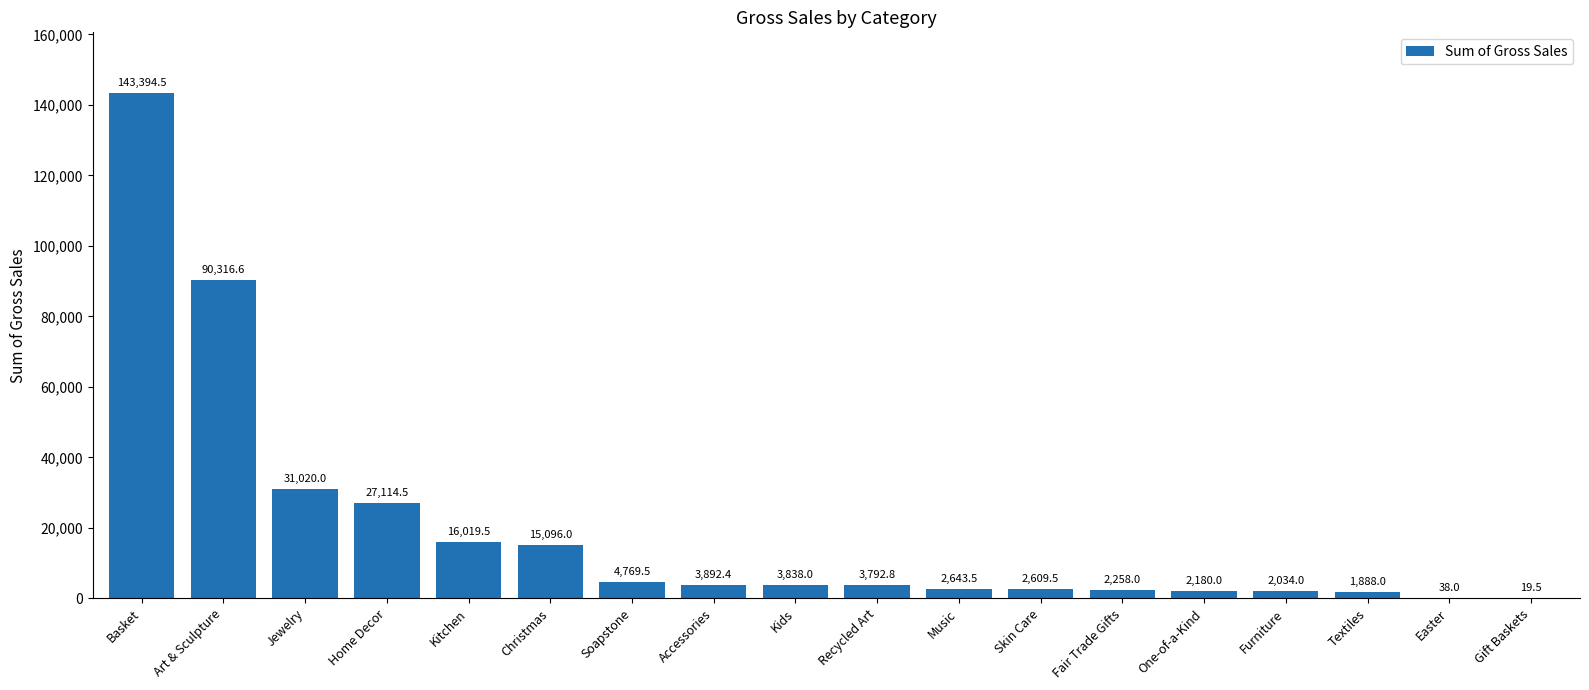

What is the sum of the values at One-of-a-Kind and Gift Baskets?

2199.5